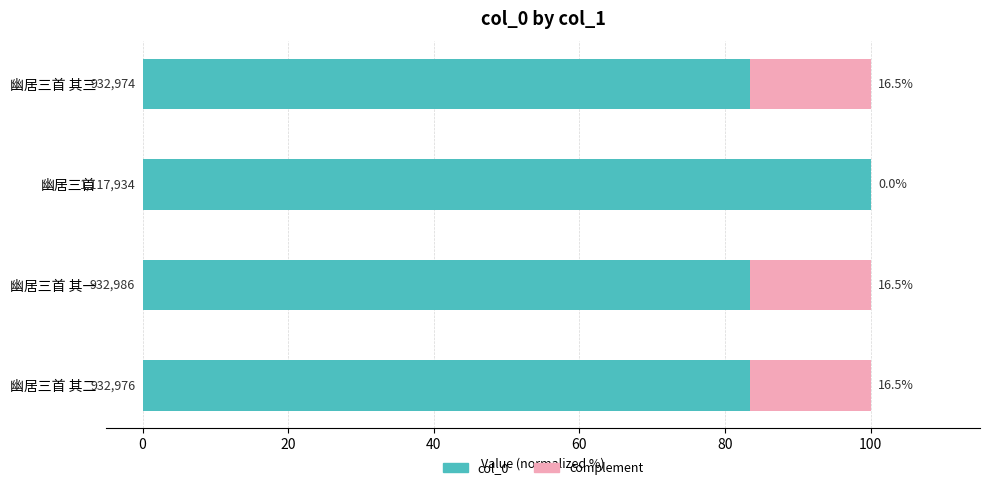

What is the maximum value for col_0?

100.0